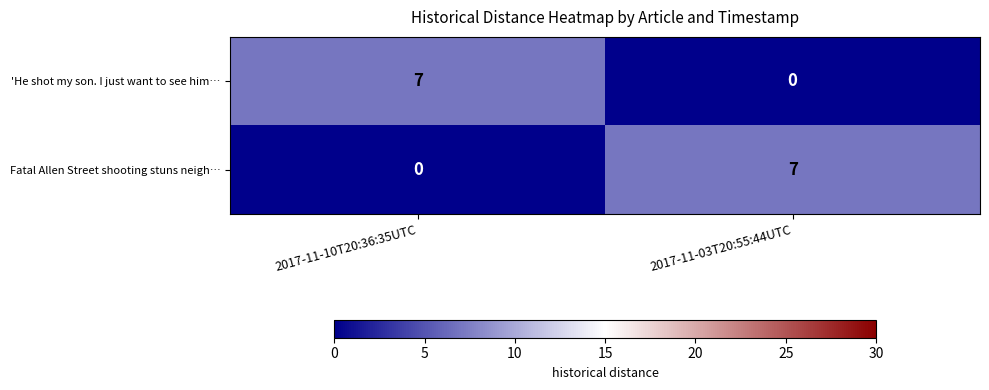

At 2017-11-10T20:36:35UTC, list the series in order from smallest to largest.

Fatal Allen Street shooting stuns neigh…, 'He shot my son. I just want to see him…